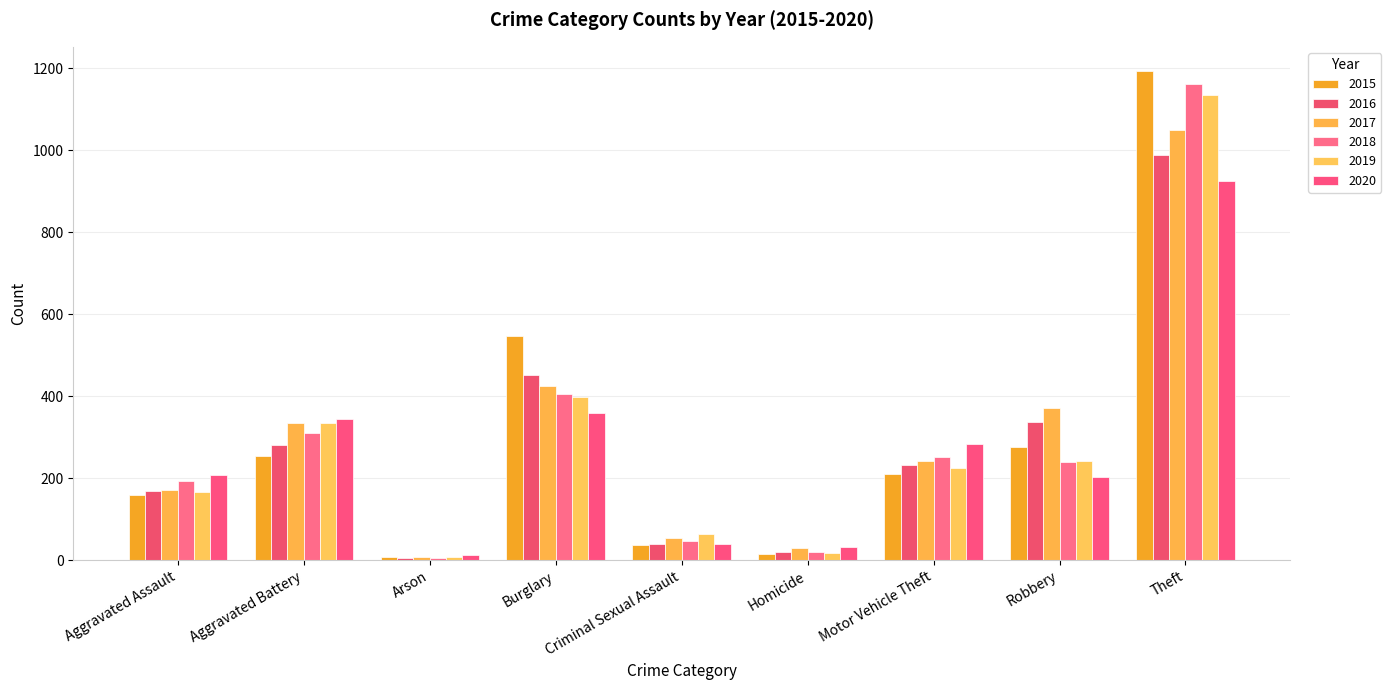

How many bars are there in total?

54